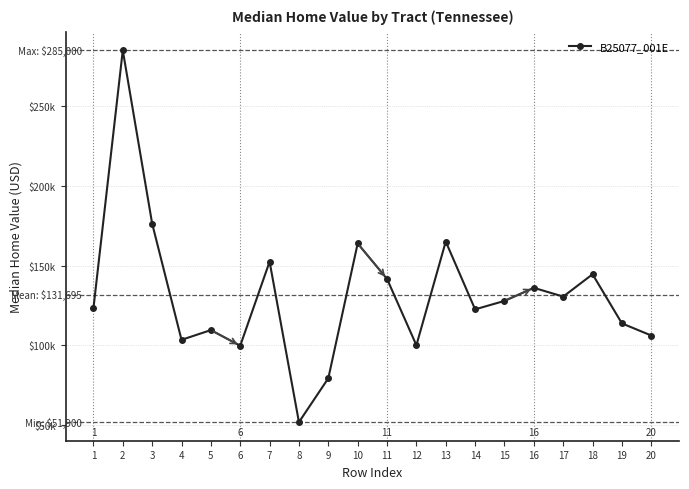

Is it true that the value at 4 is 59848?

False